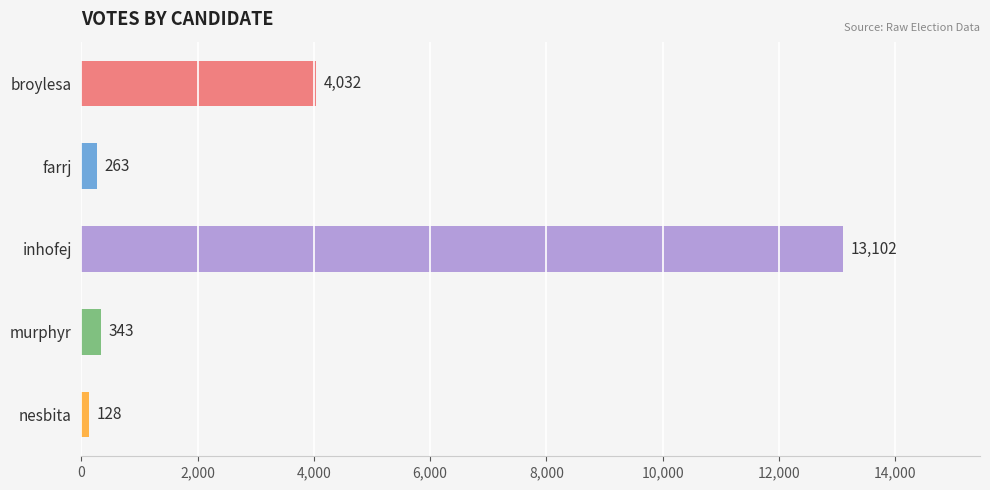

What is the difference between the maximum and minimum values?

12974